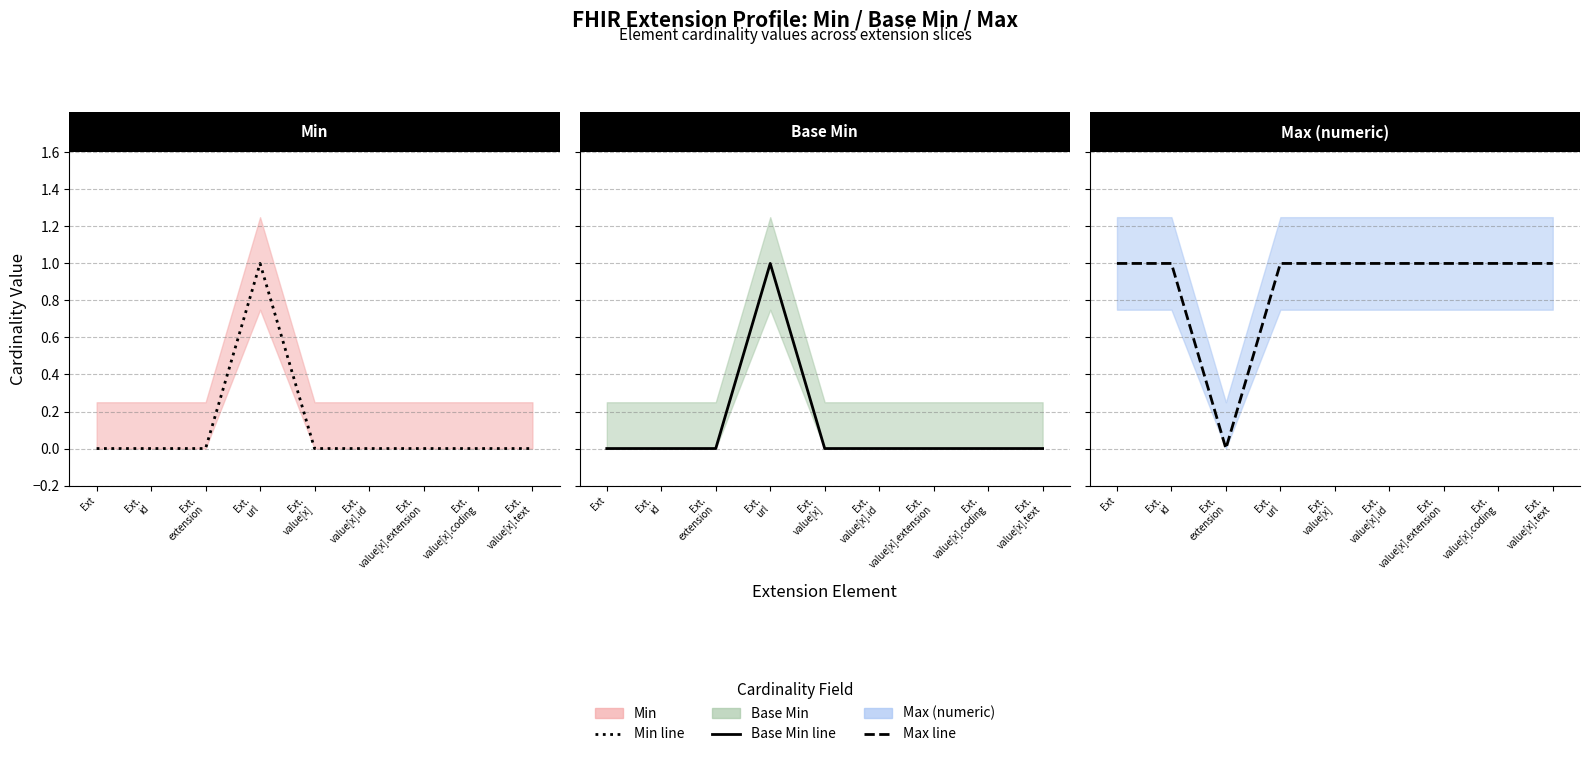

True or false: Base Min line and Max (numeric) line cross at least once.

False